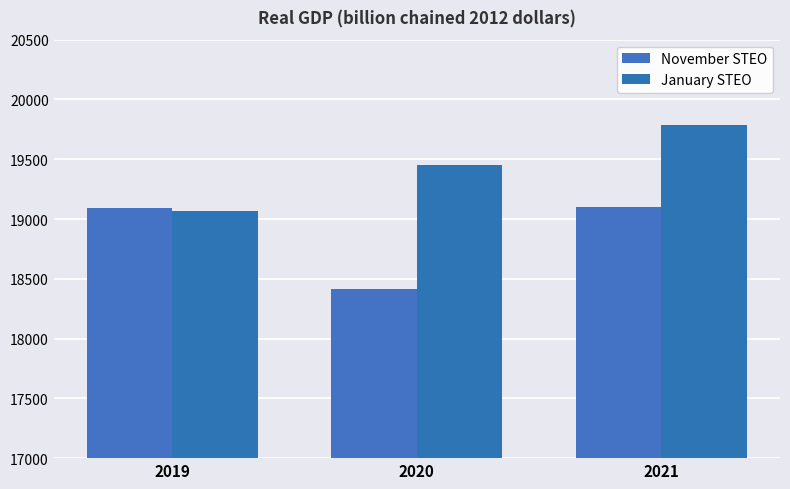

Which series has the largest total across all categories?

January STEO